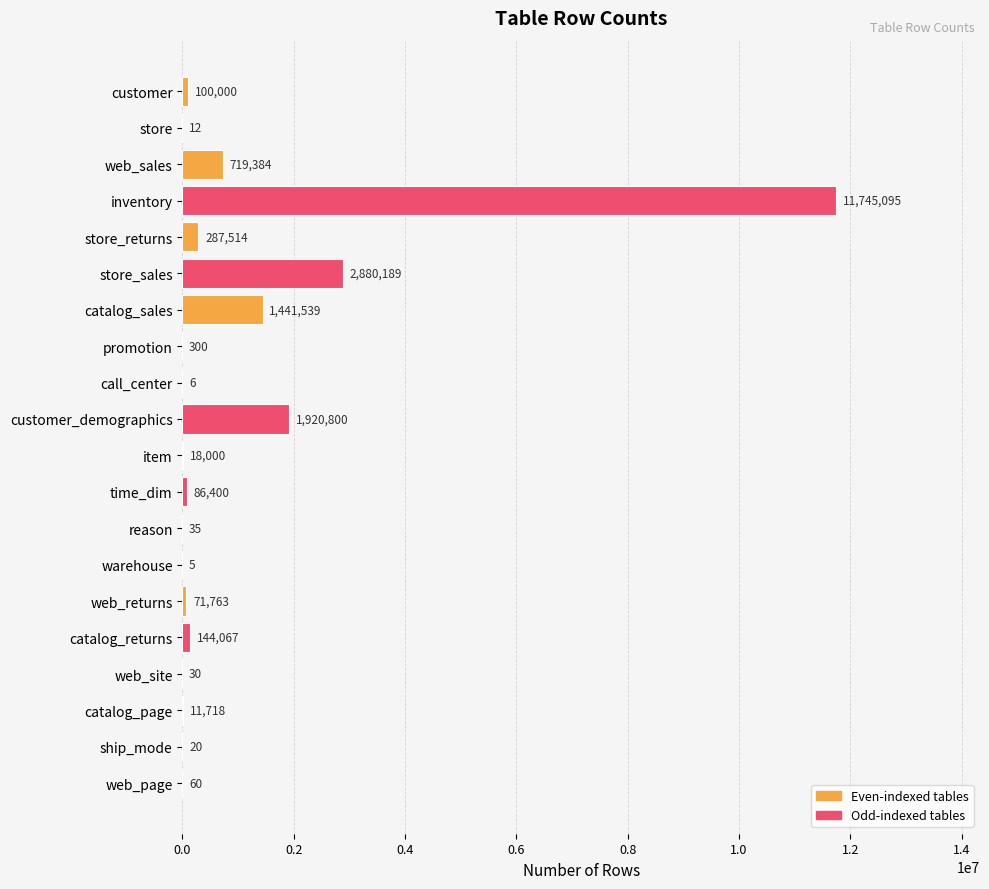

At which category does the chart reach its peak across all series?

inventory